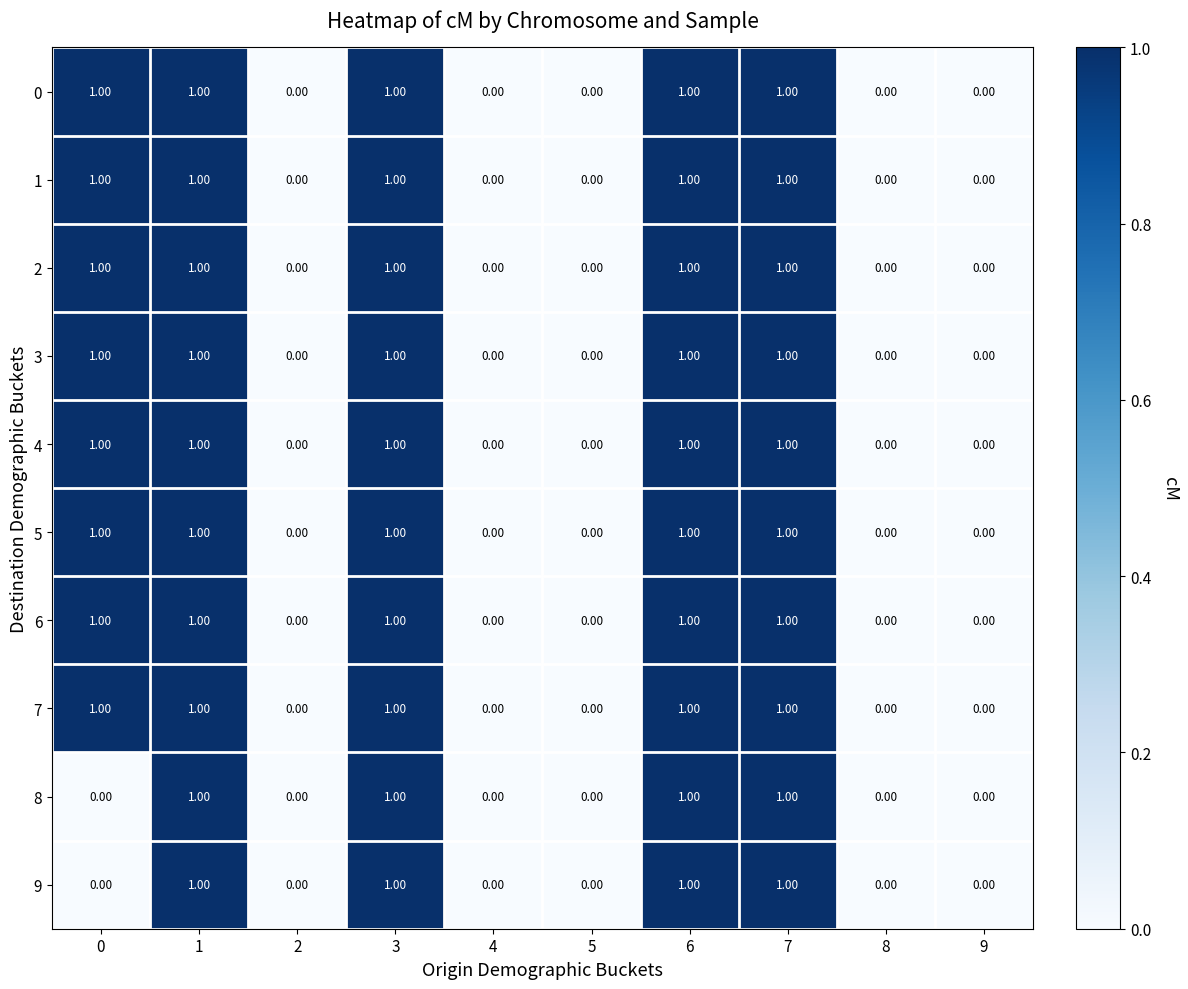

What is the sum of all 8 values?

4